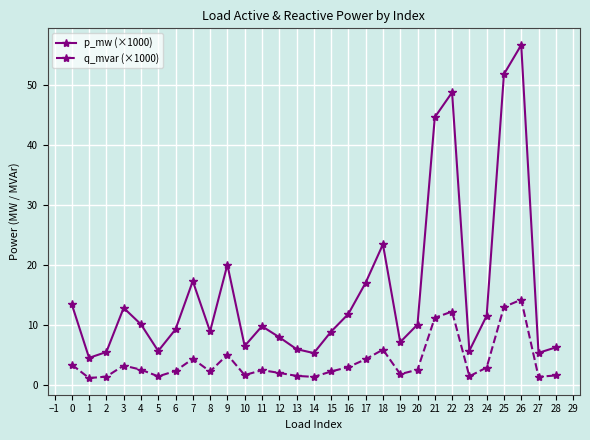

The value of p_mw (×1000) at 1 is 4.5. True or false?

True